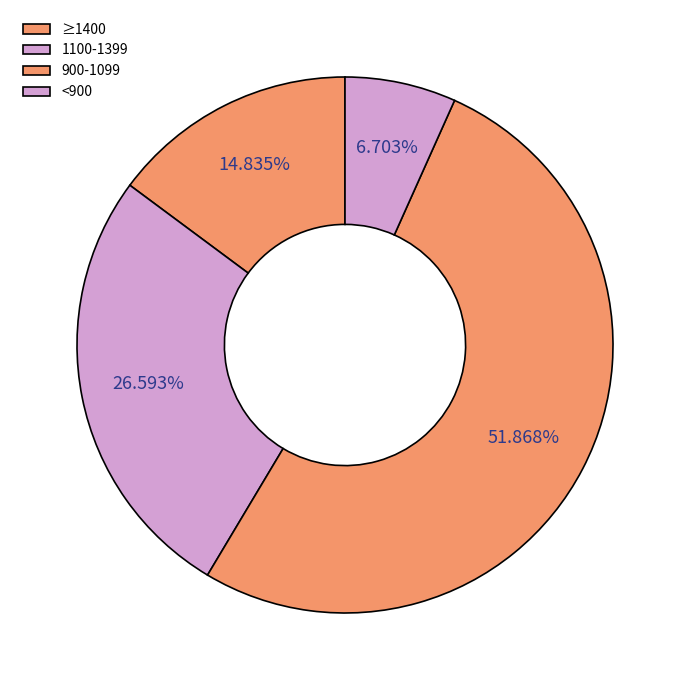

How many segments does this pie chart have?

4